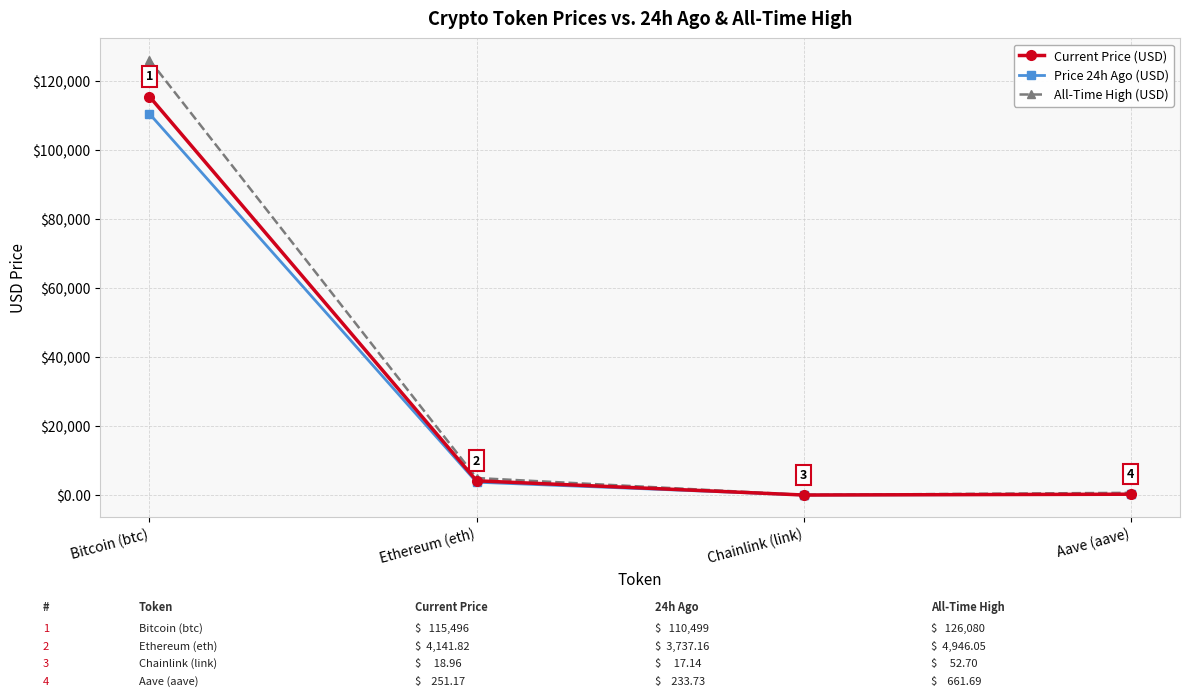

Is it true that Current Price (USD) equals 39530.2 at Bitcoin (btc)?

False